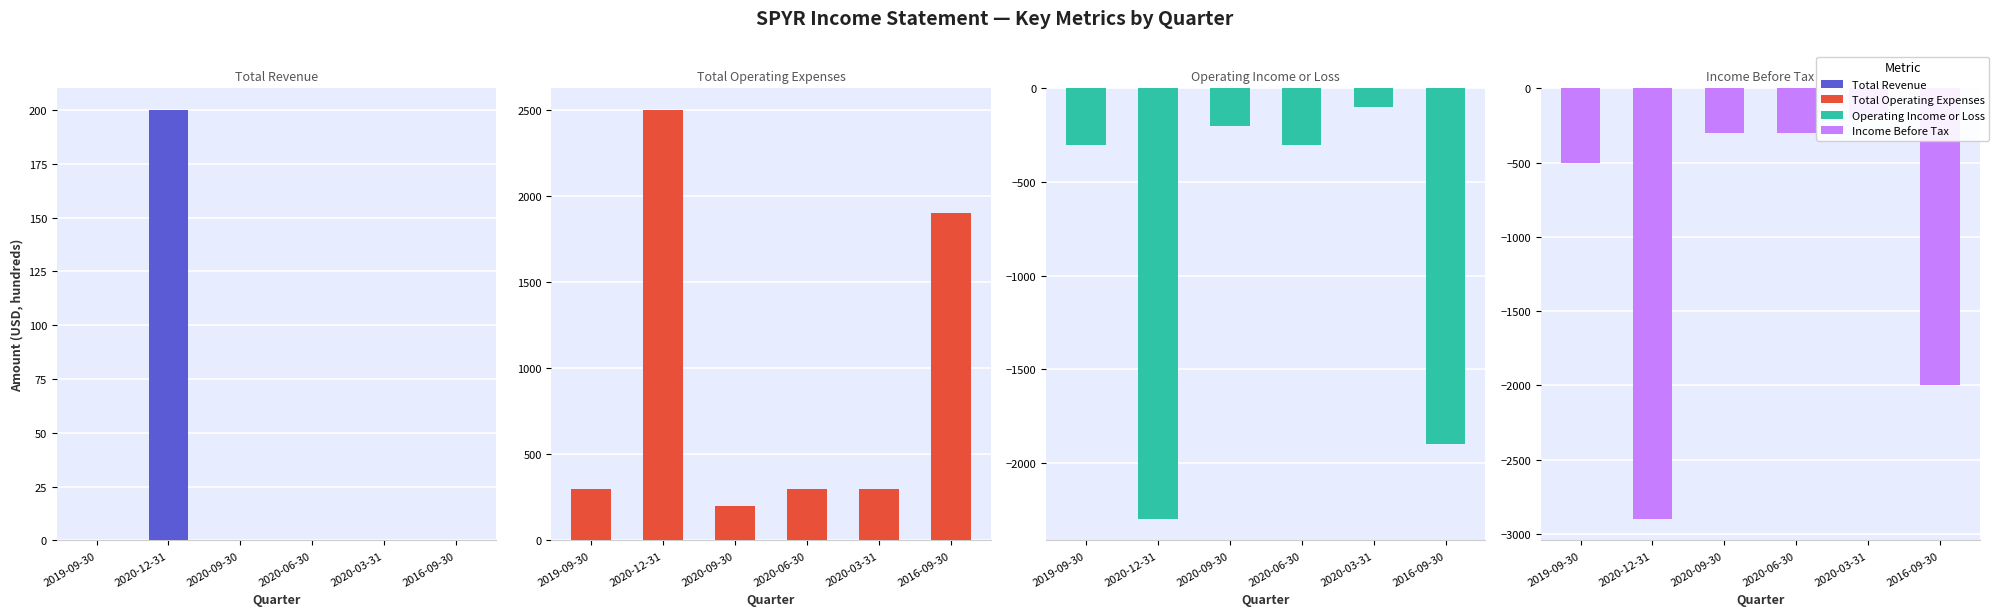

What is the label of the 2nd bar from the right?

2020-03-31